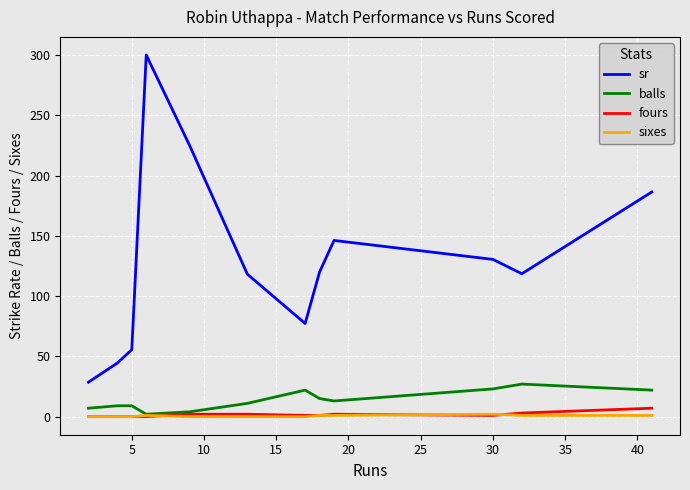

Which series has the largest range (max minus min)?

sr